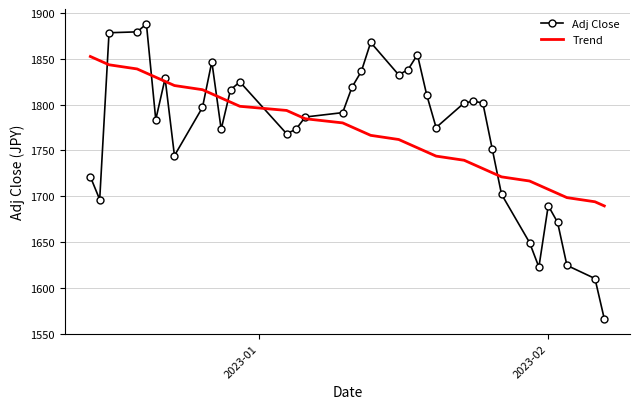

What is the highest value of the Adj Close series?

1888.0